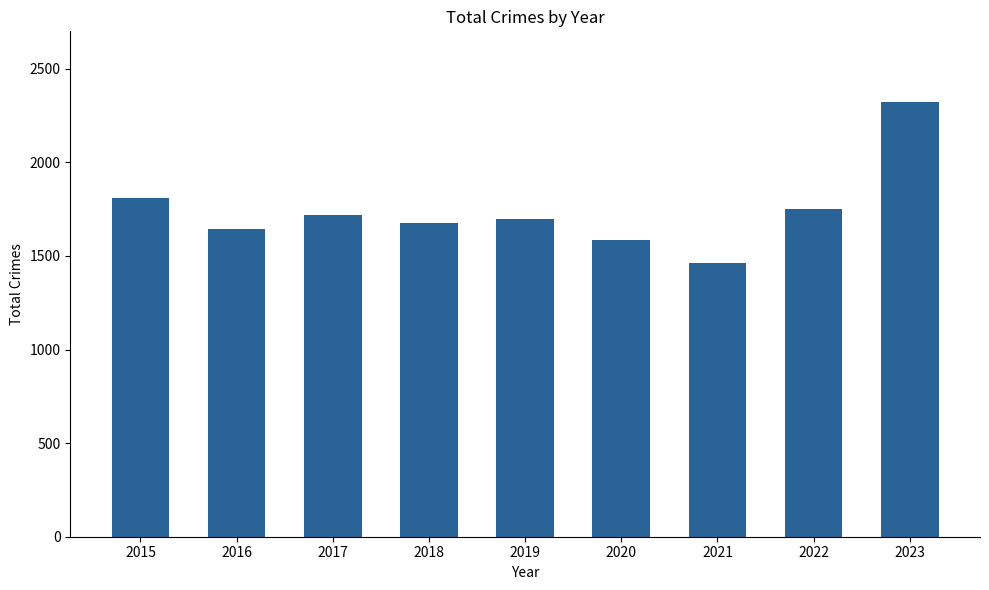

At which label is the value closest to 1892?

2015